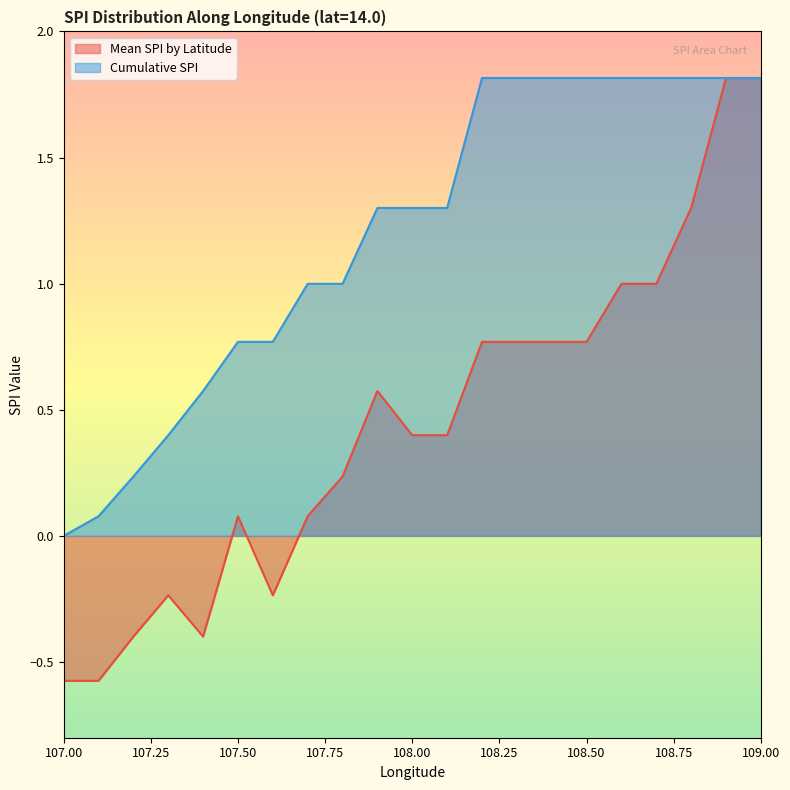

Where is Mean SPI by Latitude nearest to the value 0?

107.5